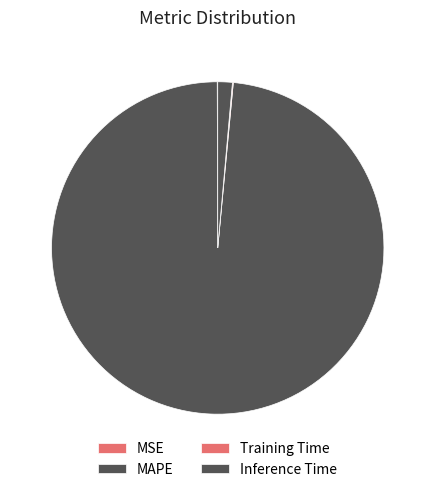

To the nearest percent, what percentage of the pie is MAPE?

98%